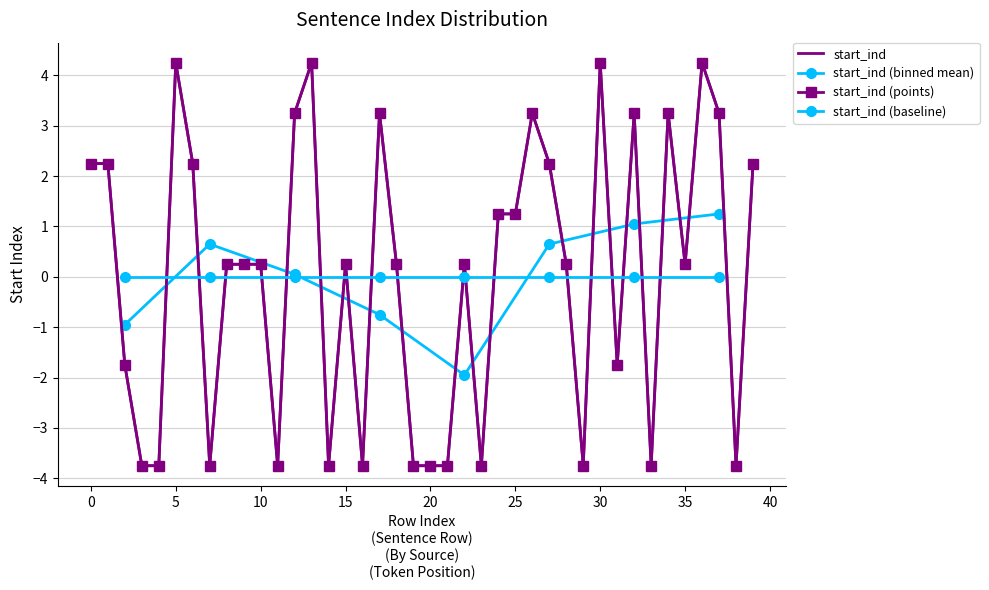

What is the sum of the values at 8 and 5?

4.5